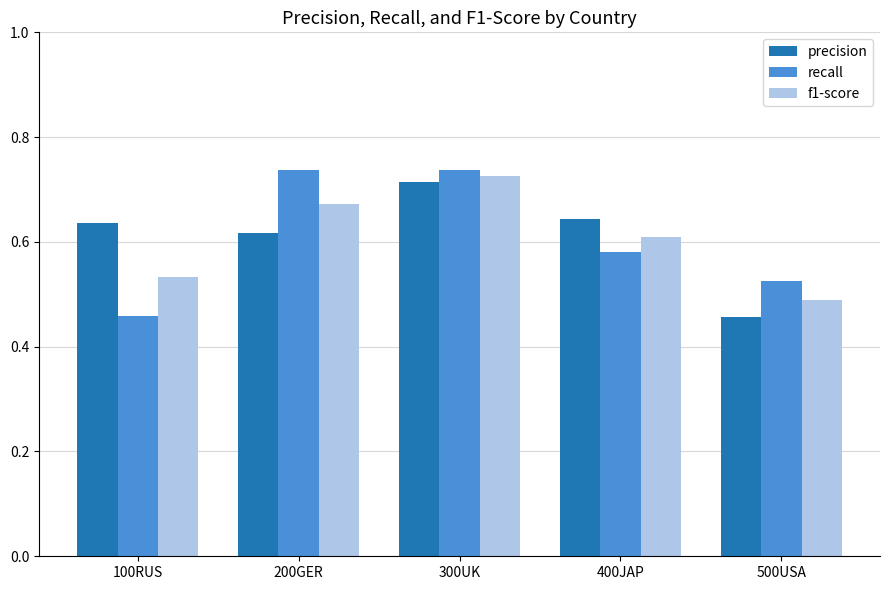

At which label does precision reach its peak?

300UK